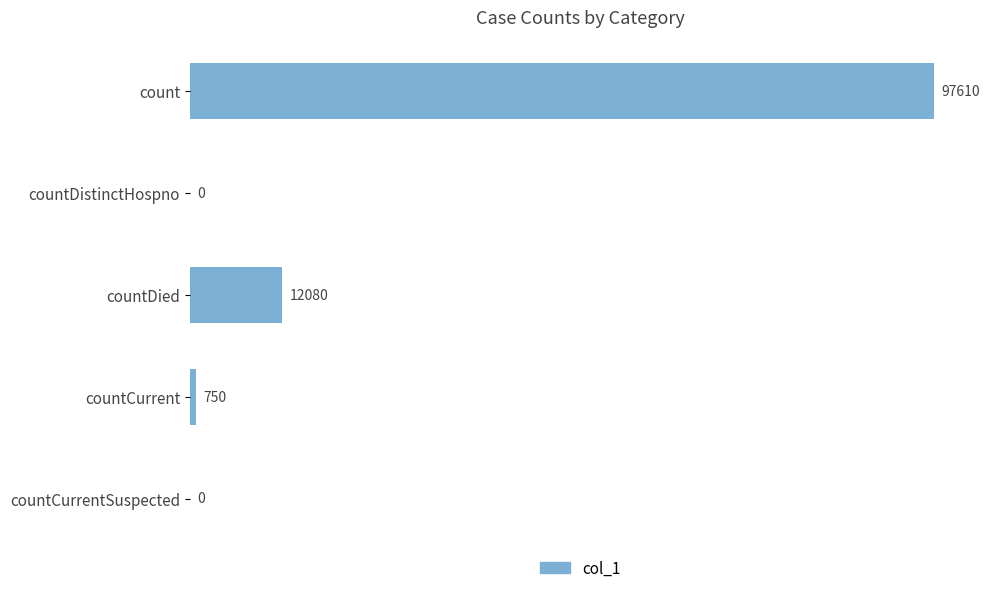

The chart shows a value of 20904 at countDied. True or false?

False